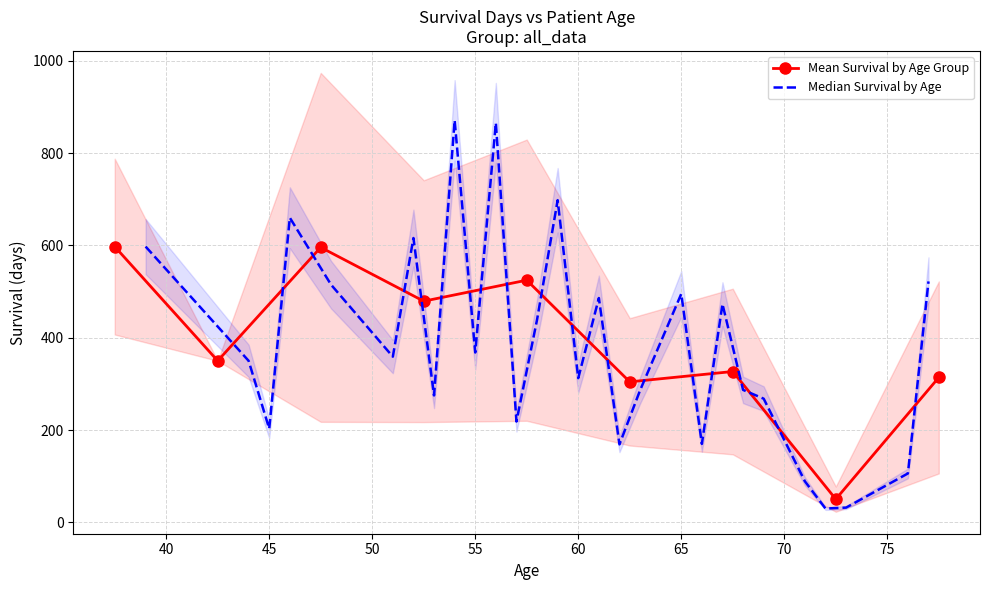

What is the maximum value for Mean Survival by Age Group?

597.5